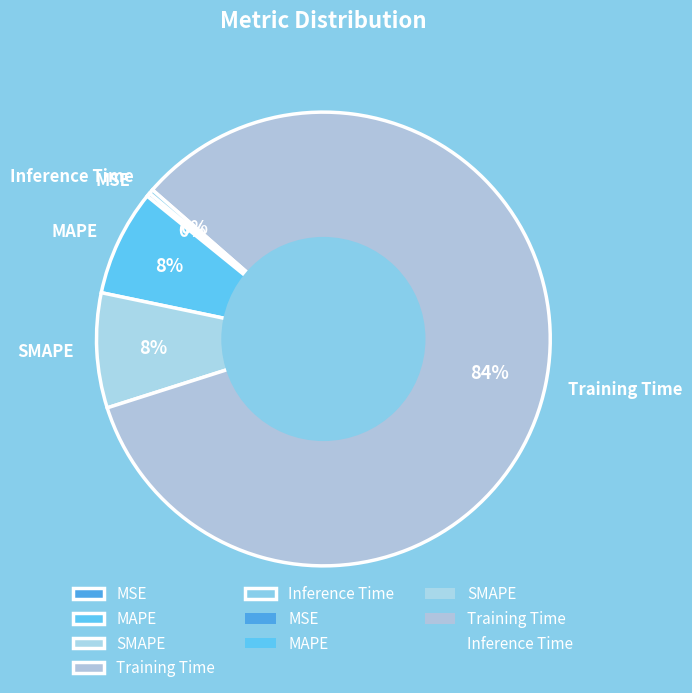

Which has a higher value, Inference Time or Training Time?

Training Time